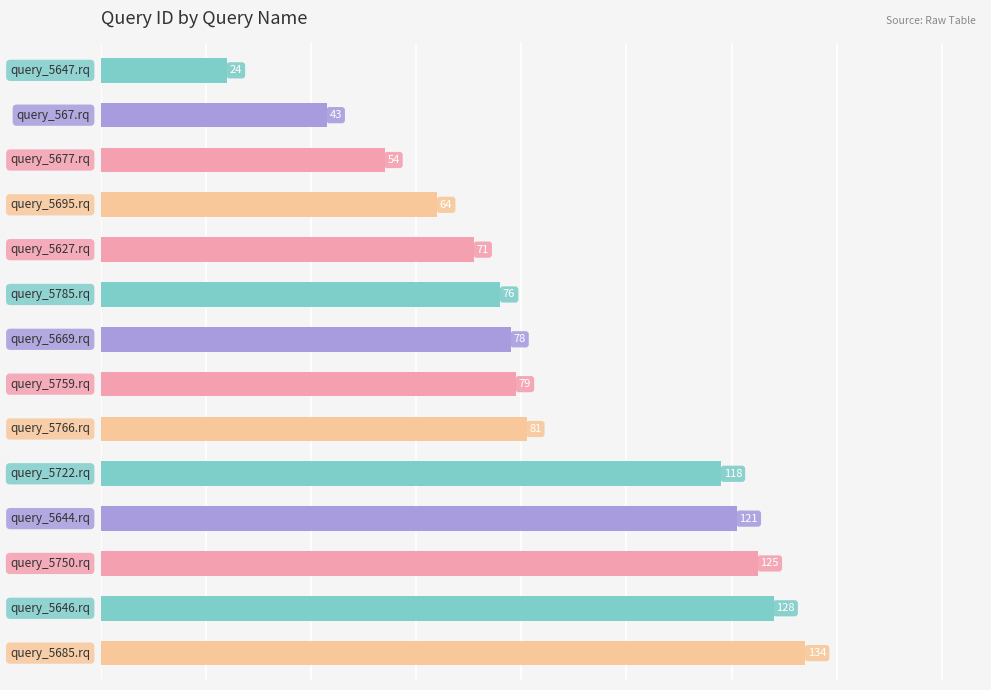

What is the greatest value displayed?

134